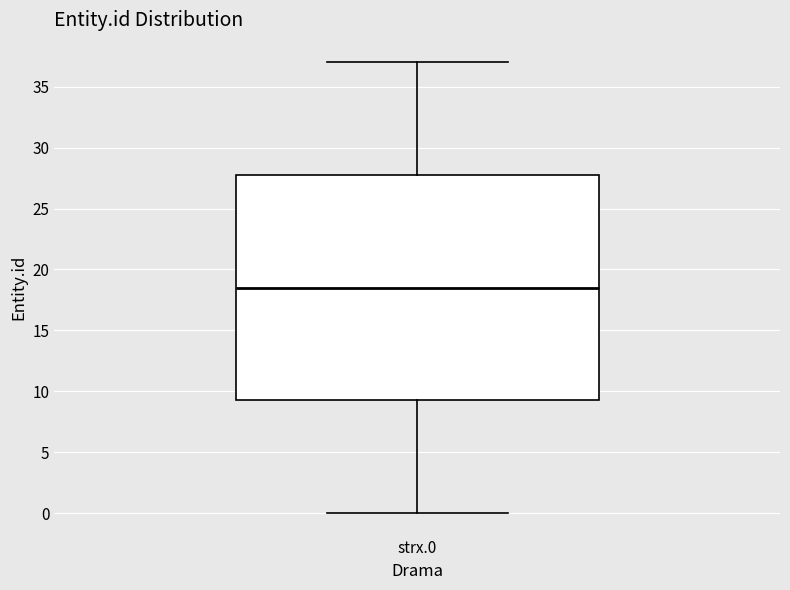

Where does the lower whisker of the box for strx.0 end on the y-axis? The values are not printed on the chart, so give them approximately, as read against the axis.

0.0